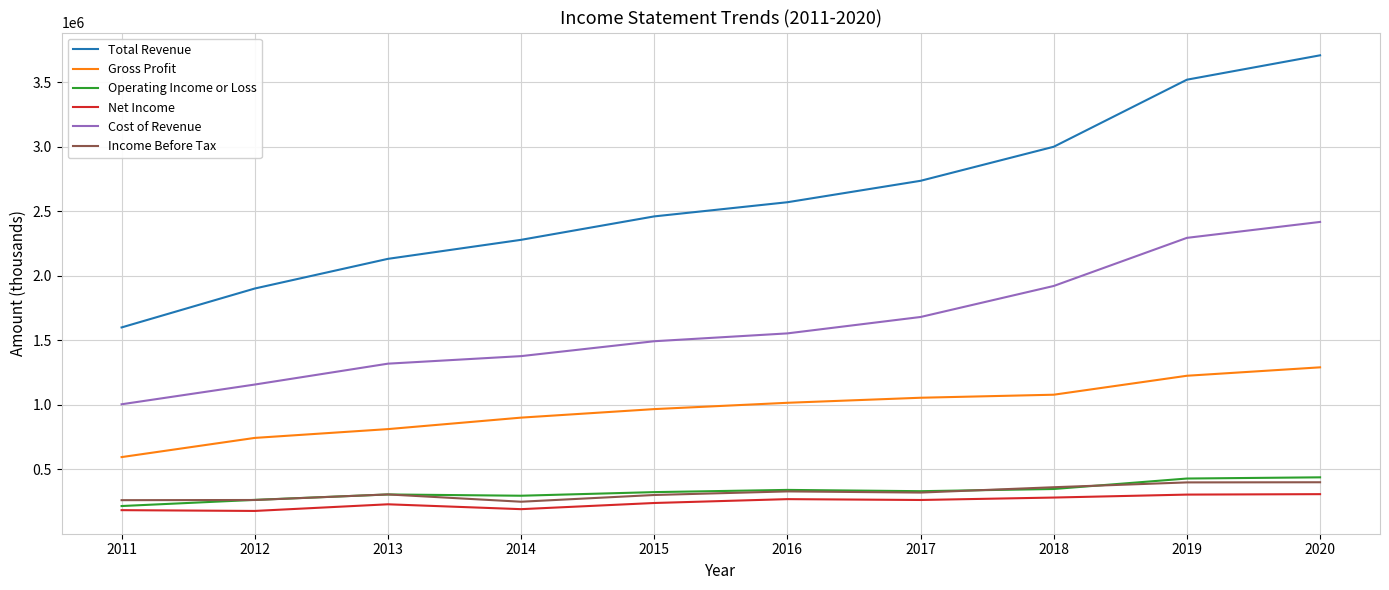

What is the maximum value for Gross Profit?

1291200